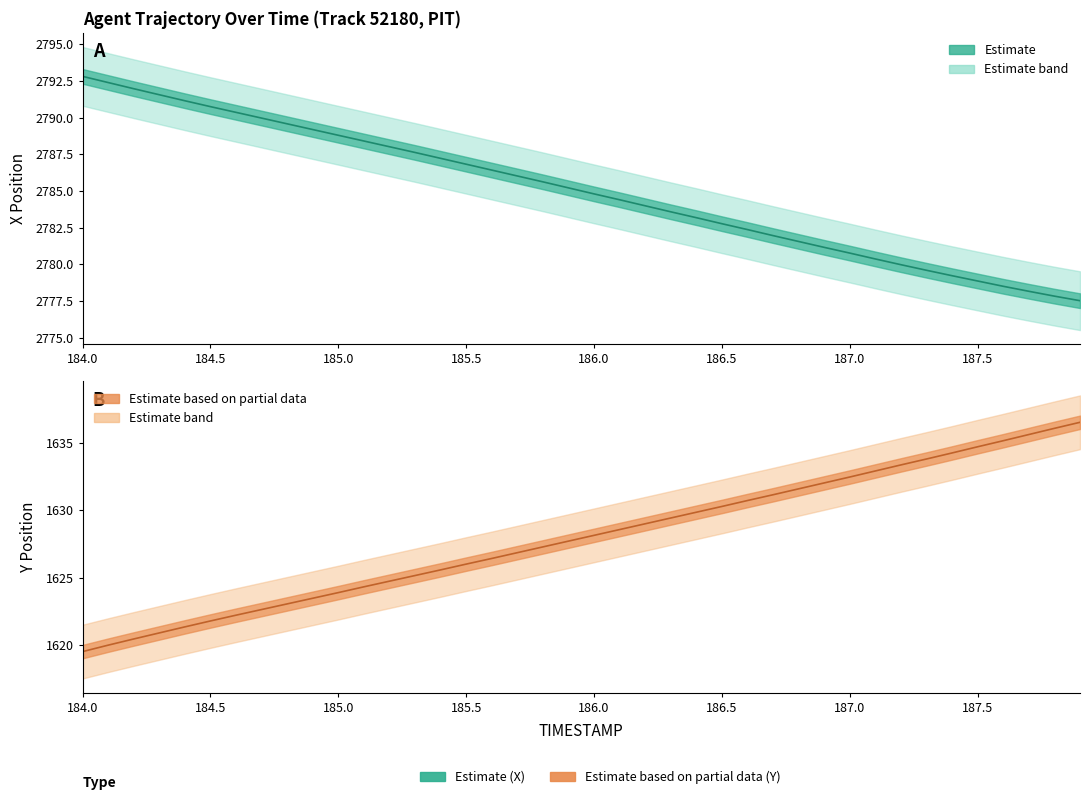

True or false: X has a value of 2786.4 at 185.6.

True